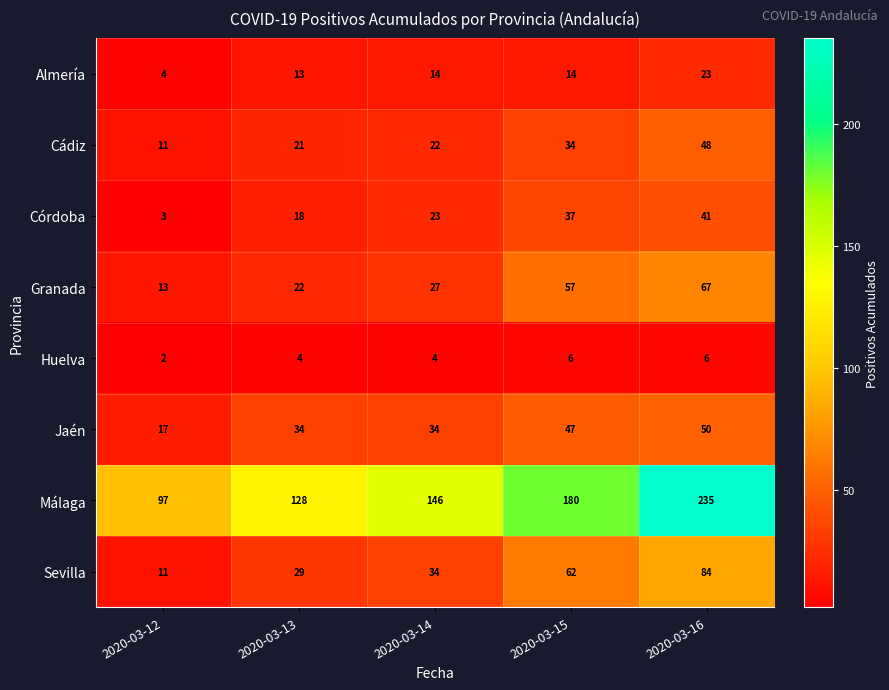

What is the difference between the Huelva values at 2020-03-12 and 2020-03-15?

4